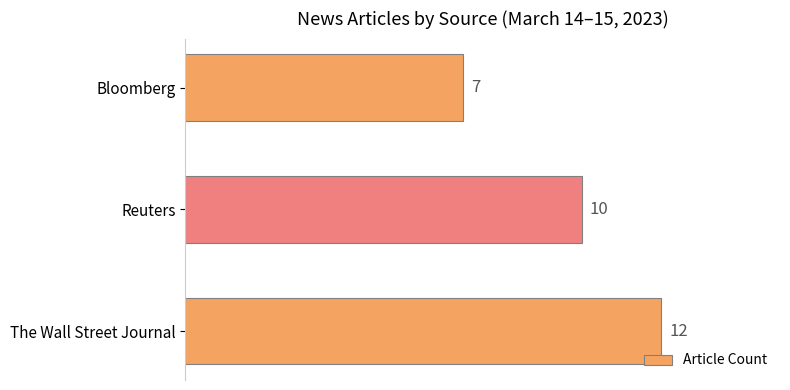

What is the maximum value shown in the chart?

12